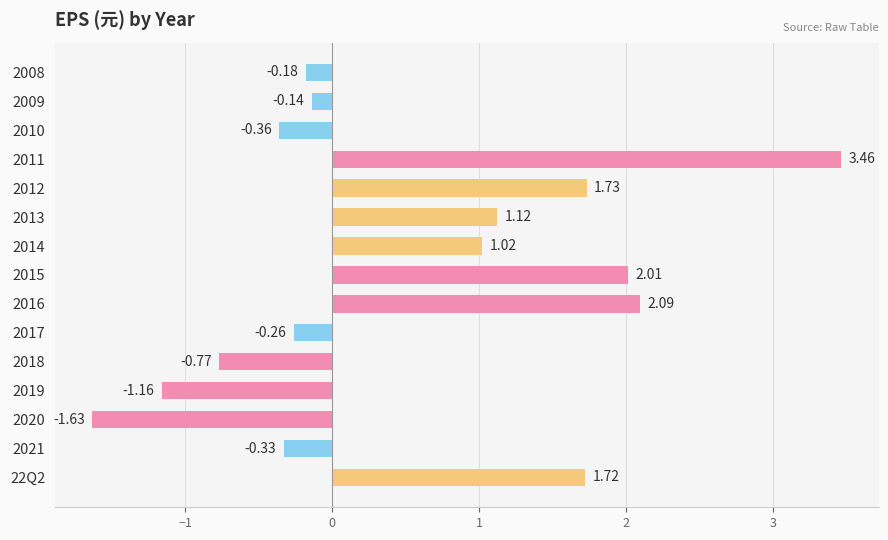

Which has a higher value, 2018 or 2011?

2011